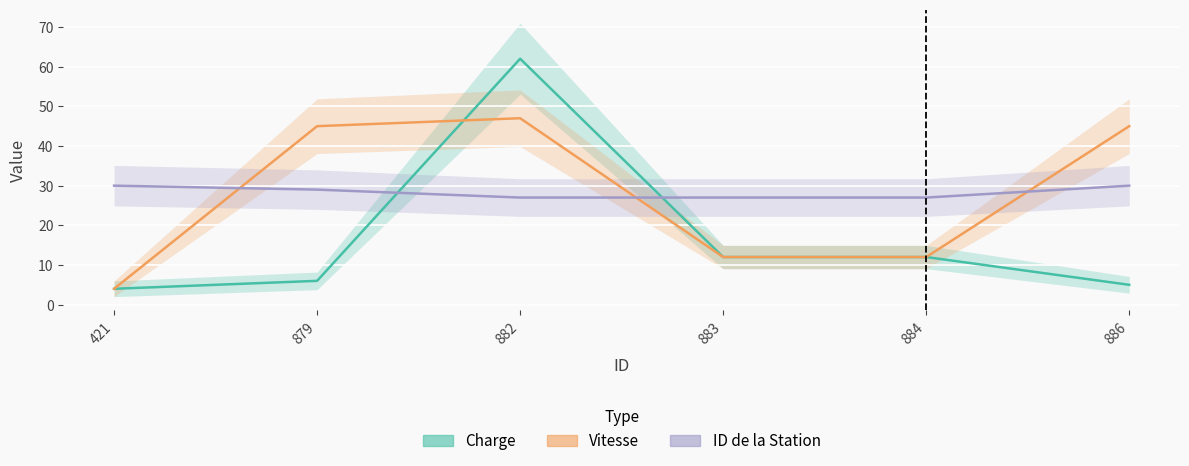

What are all the series names shown in the legend?

Charge, Vitesse, ID de la Station